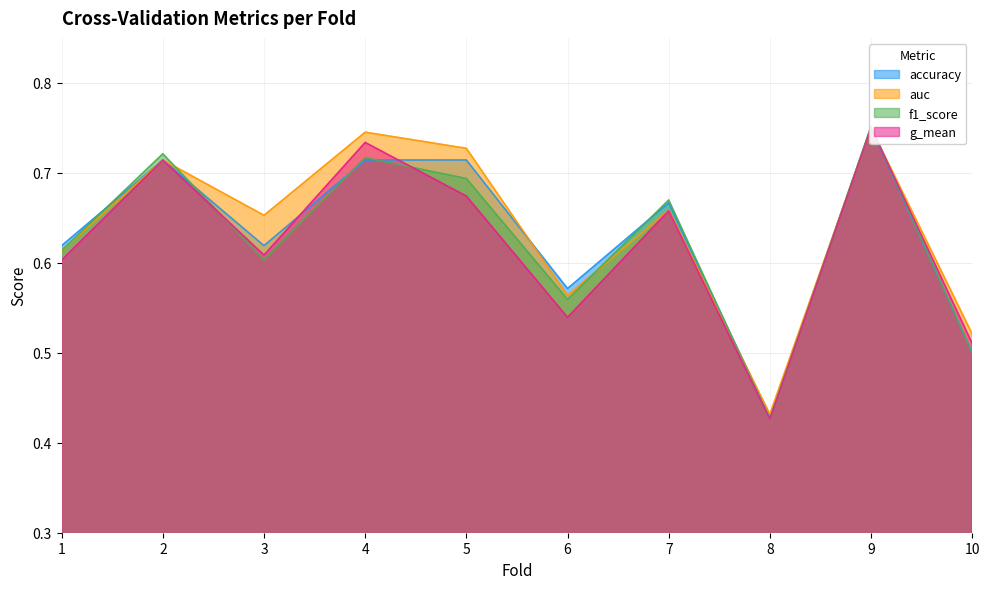

True or false: f1_score has more than 0 points higher than both neighbors.

True